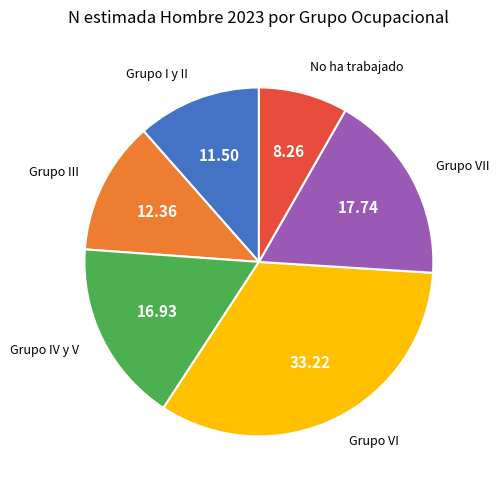

Is there any slice that represents more than half of the pie?

No